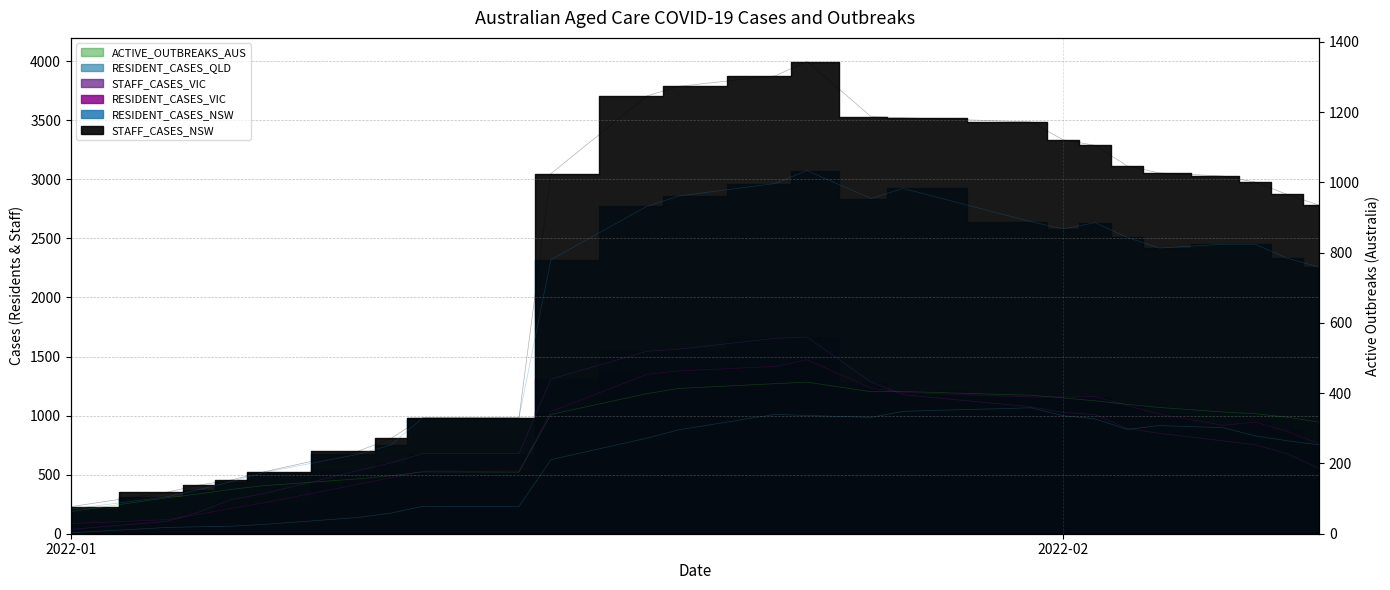

What is the total value across all series at 2022-01-31?

10595